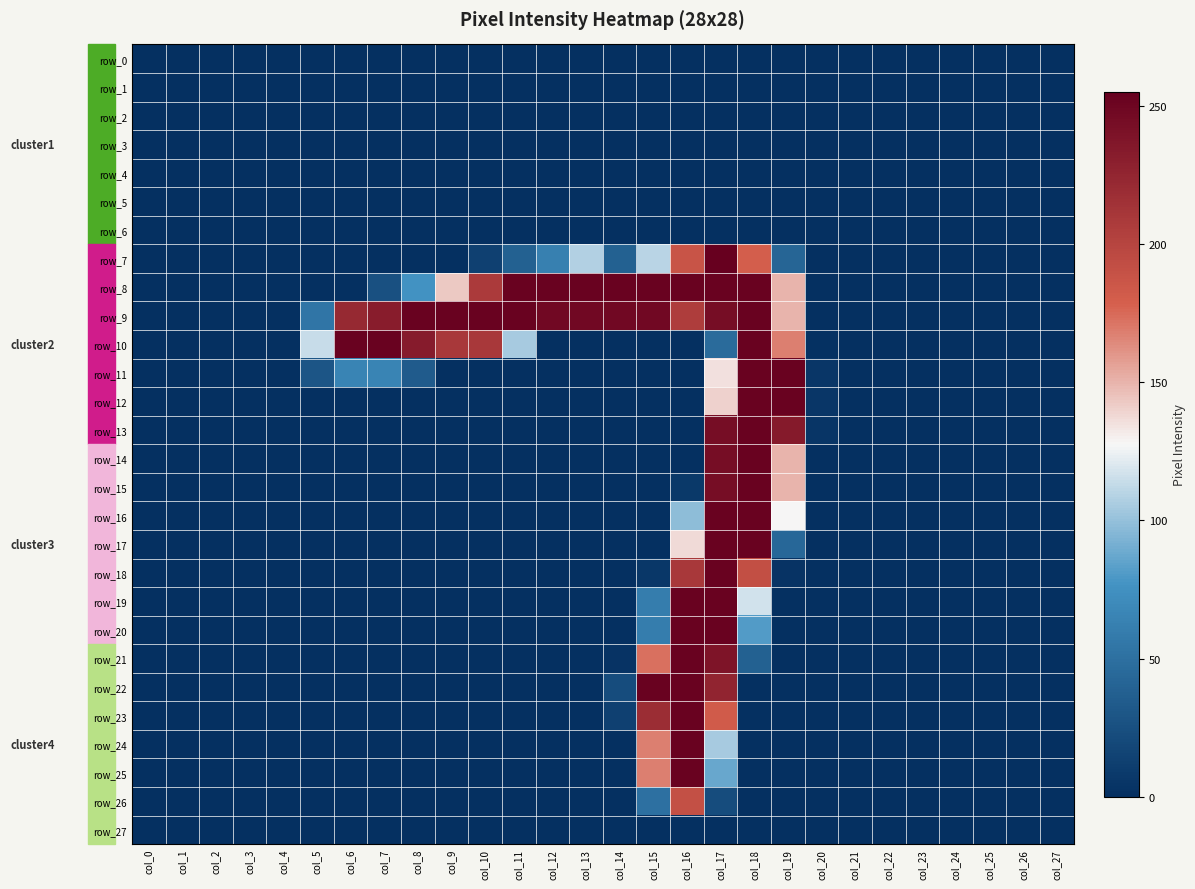

Between col_26 and col_13, which is larger?

col_26